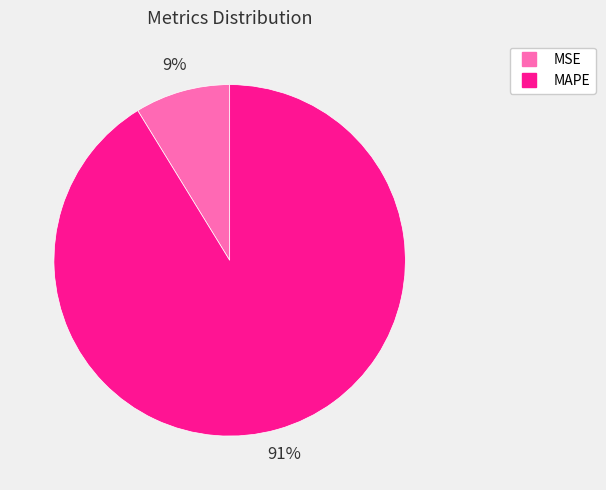

Is there any slice that represents more than half of the pie?

Yes